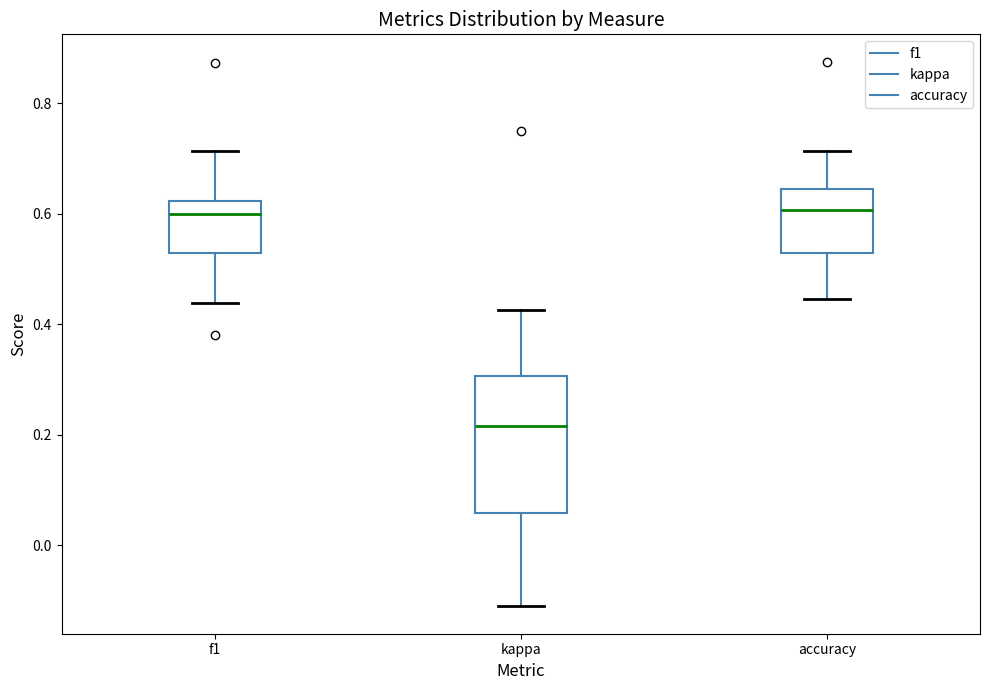

Where is the upper edge of the box for f1 on the y-axis? The values are not printed on the chart, so give them approximately, as read against the axis.

0.62